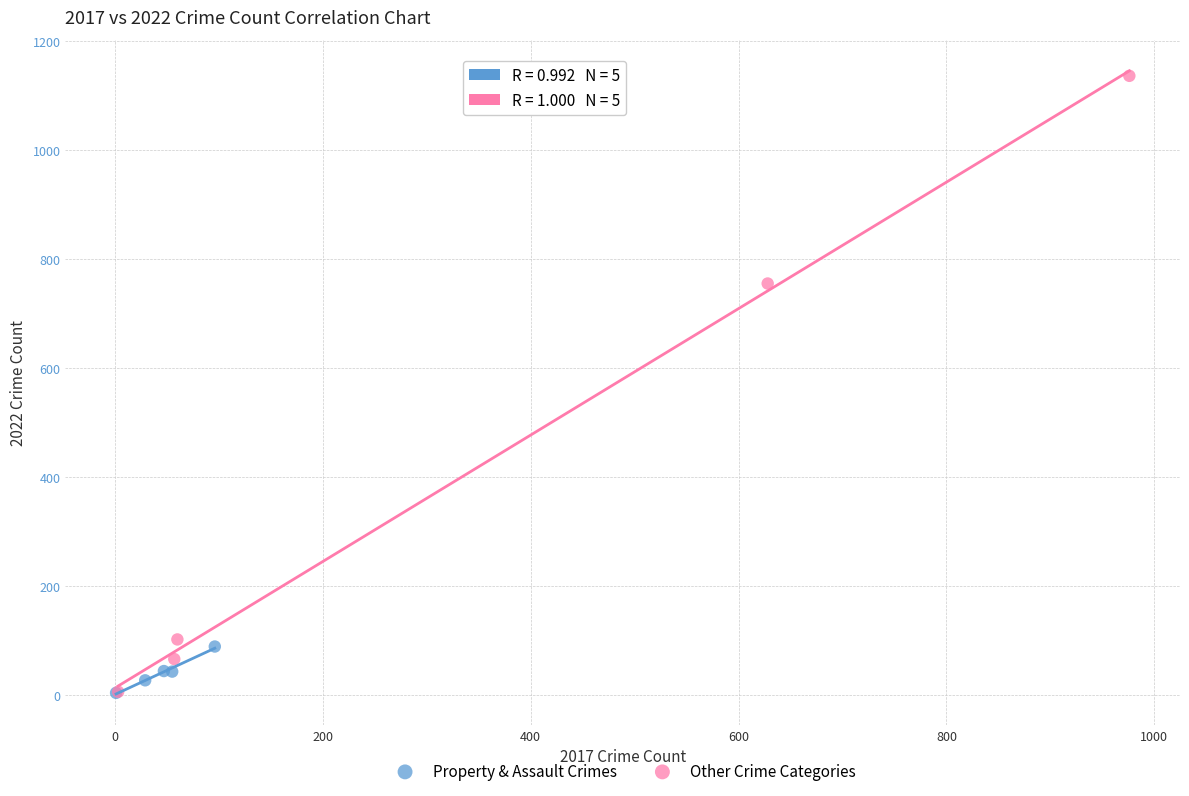

What are all the series names shown in the legend?

Property & Assault Crimes, Other Crime Categories